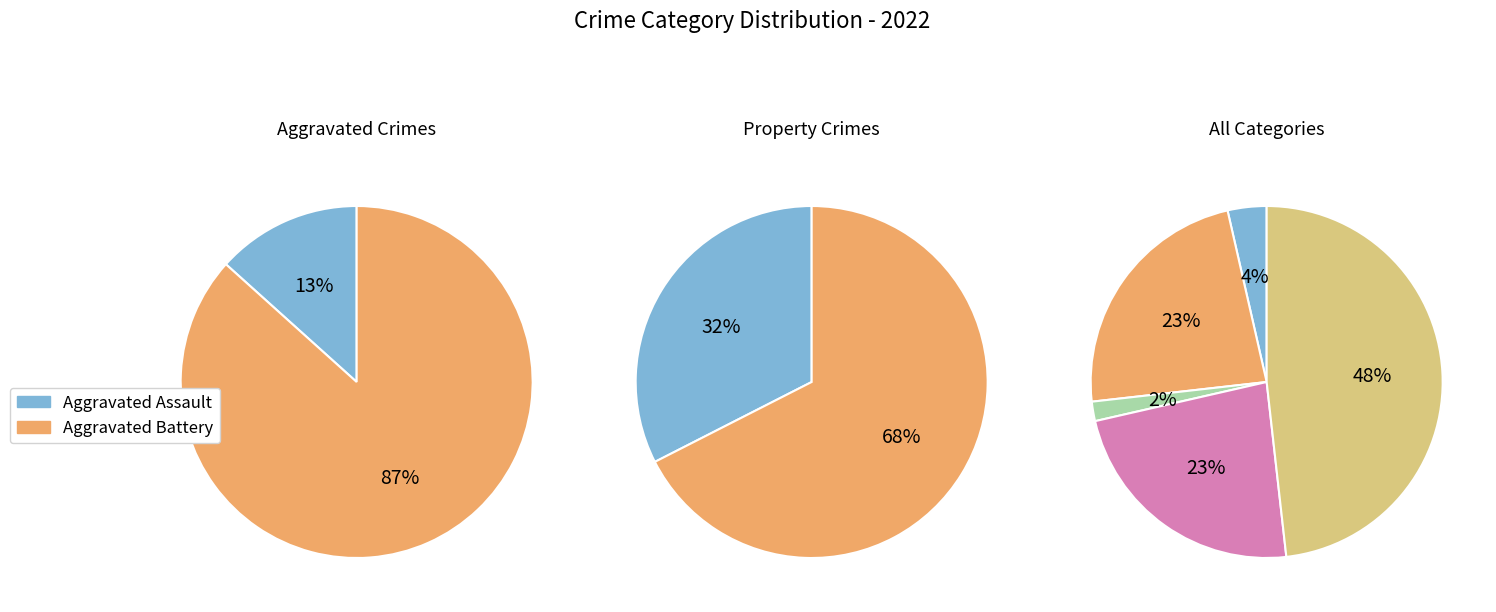

To the nearest percent, what is the difference between the largest and smallest slice percentages?

46%